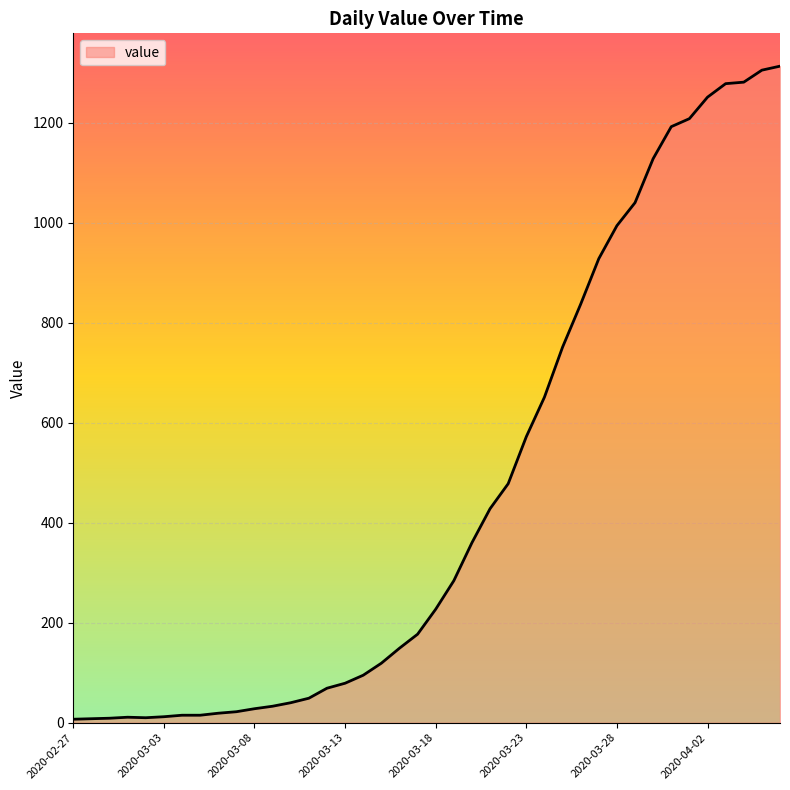

What is the greatest value displayed?

1313